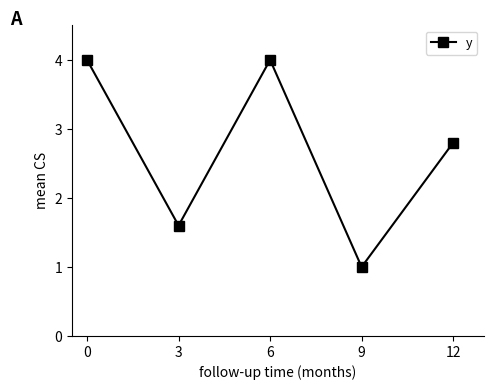

Is it true that the value at 6 is 1.2?

False